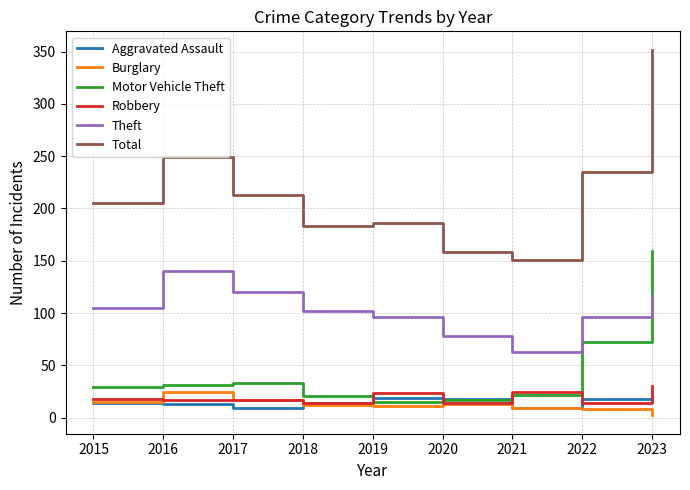

True or false: Theft has a value of 105 at 2015.

True